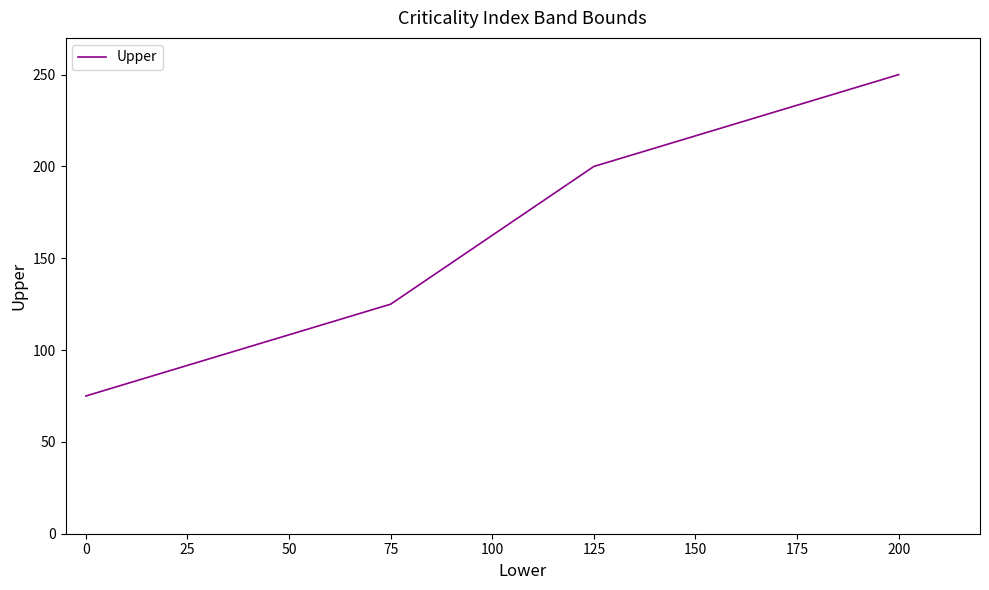

What is the sum of all values?

650